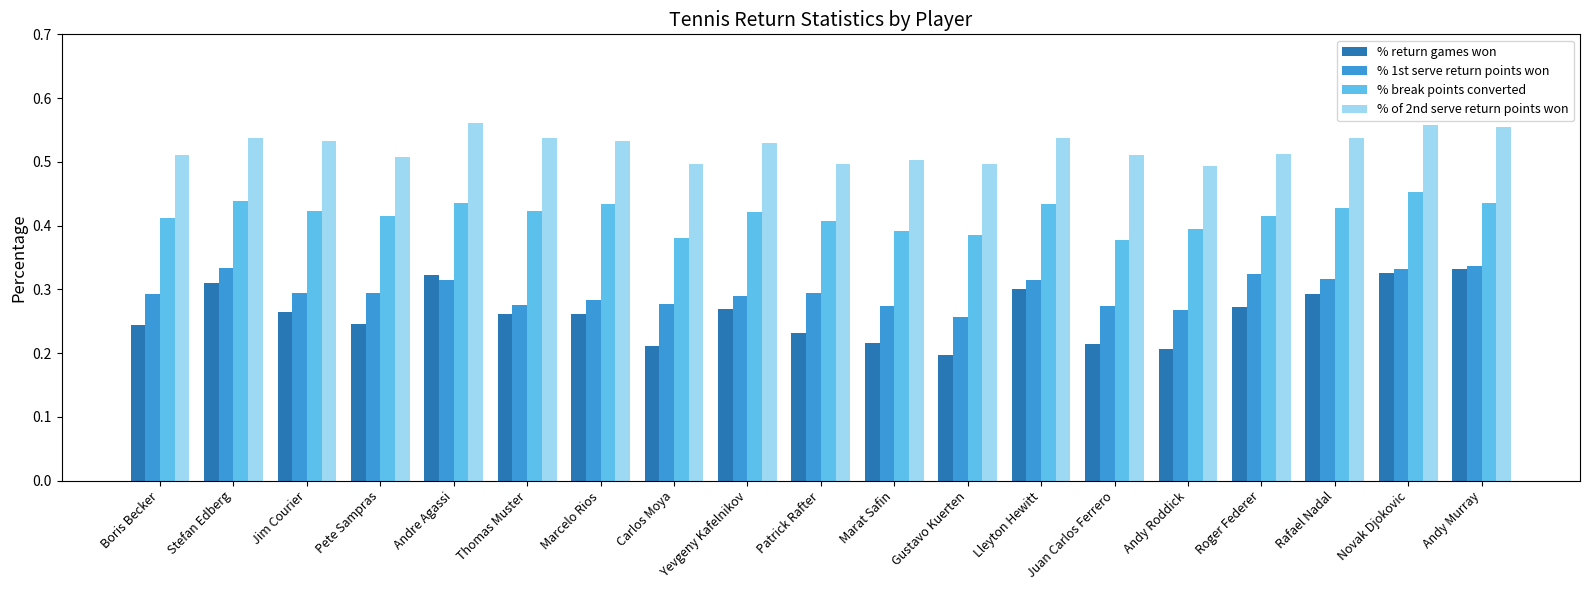

Count the number of data series in this chart.

4